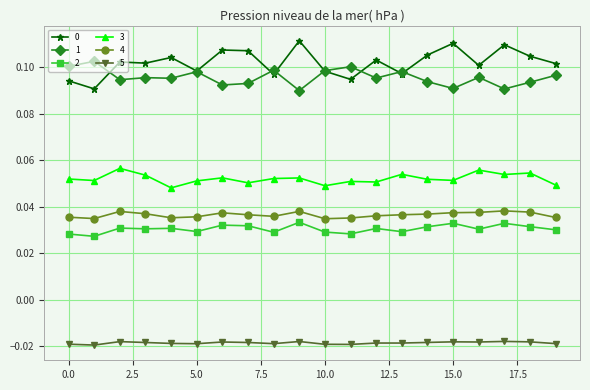

At how many categories does at least one series exceed 0?

20